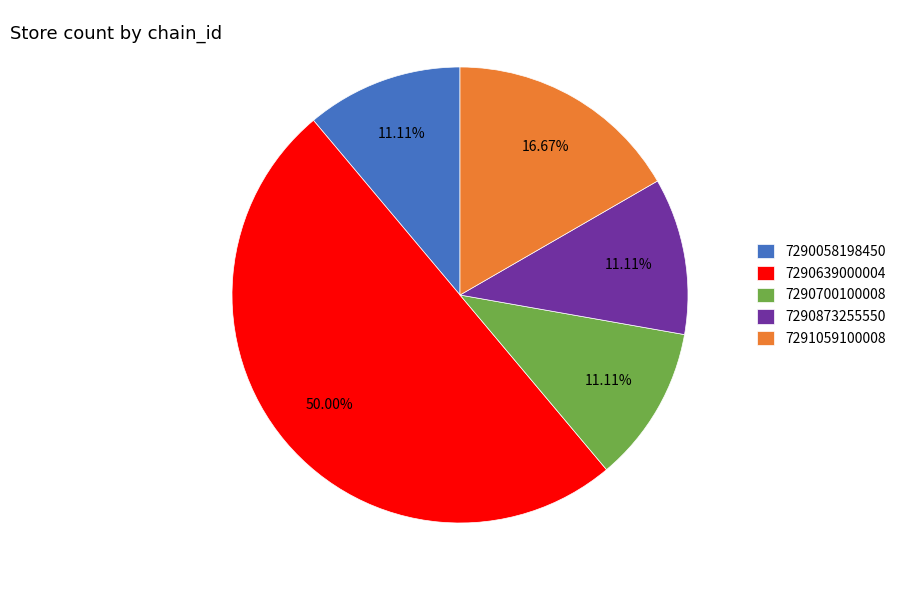

To the nearest percent, what is the difference between the largest and smallest slice percentages?

39%